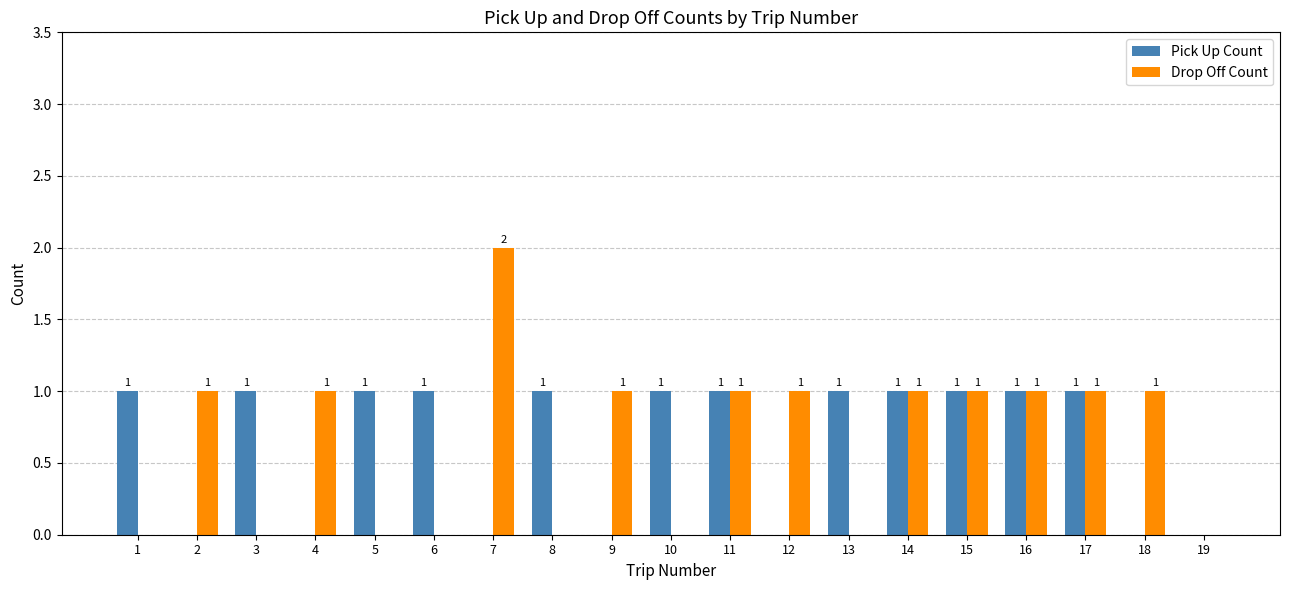

What is the sum of the Pick Up Count values at 2 and 15?

1